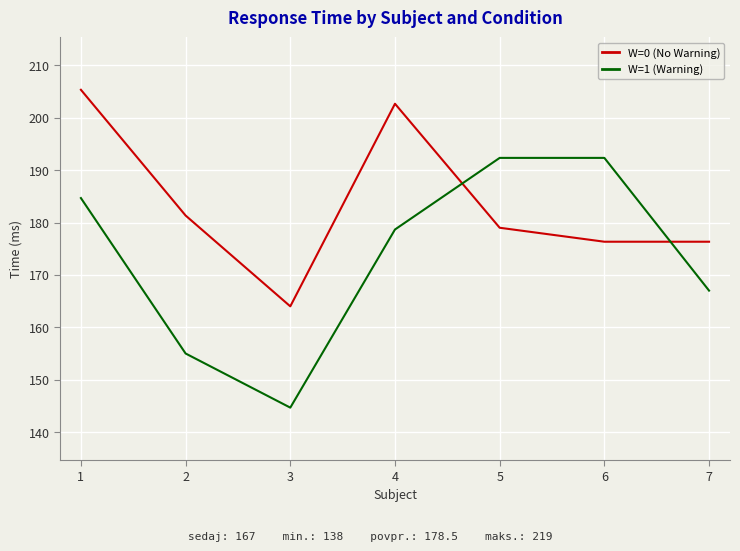

List the series in order of their overall mean, highest first.

W=0 (No Warning), W=1 (Warning)